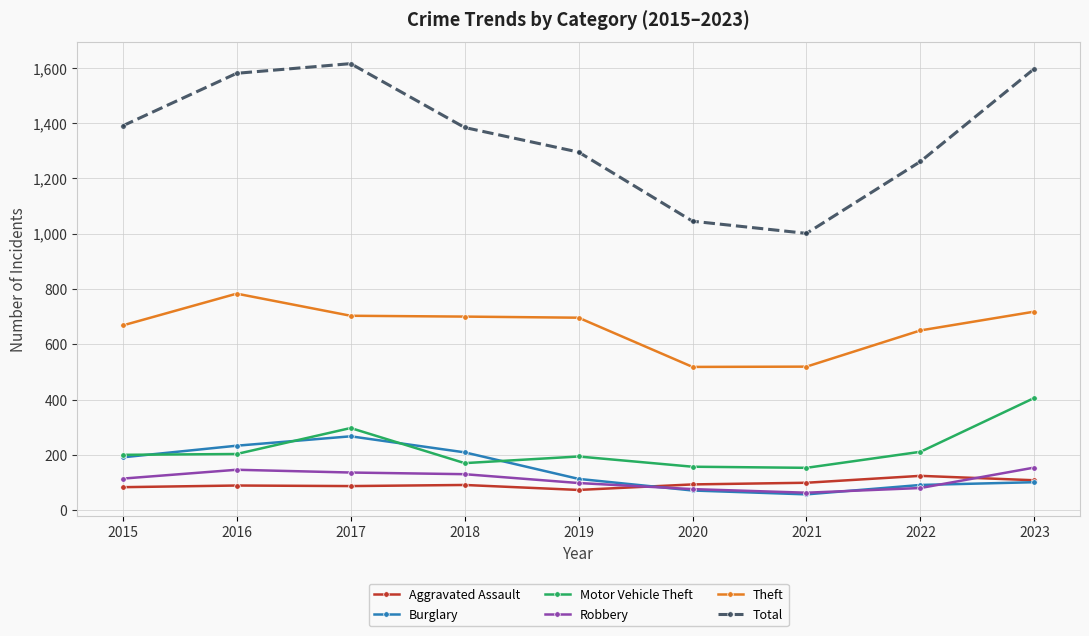

What is the difference between the highest and lowest values at 2016?

1491